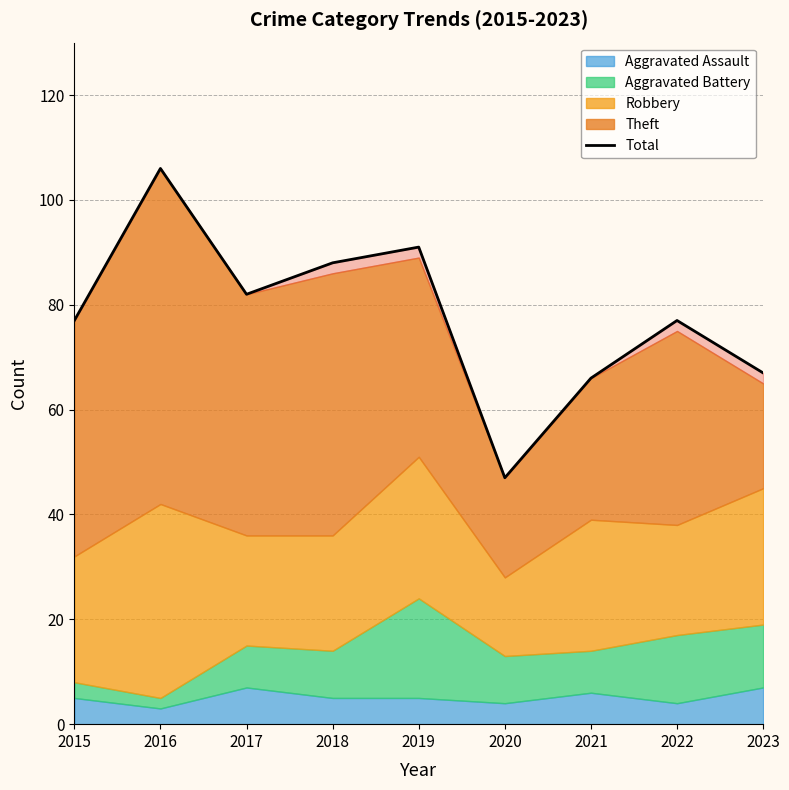

Which category has the highest value across all series?

2016